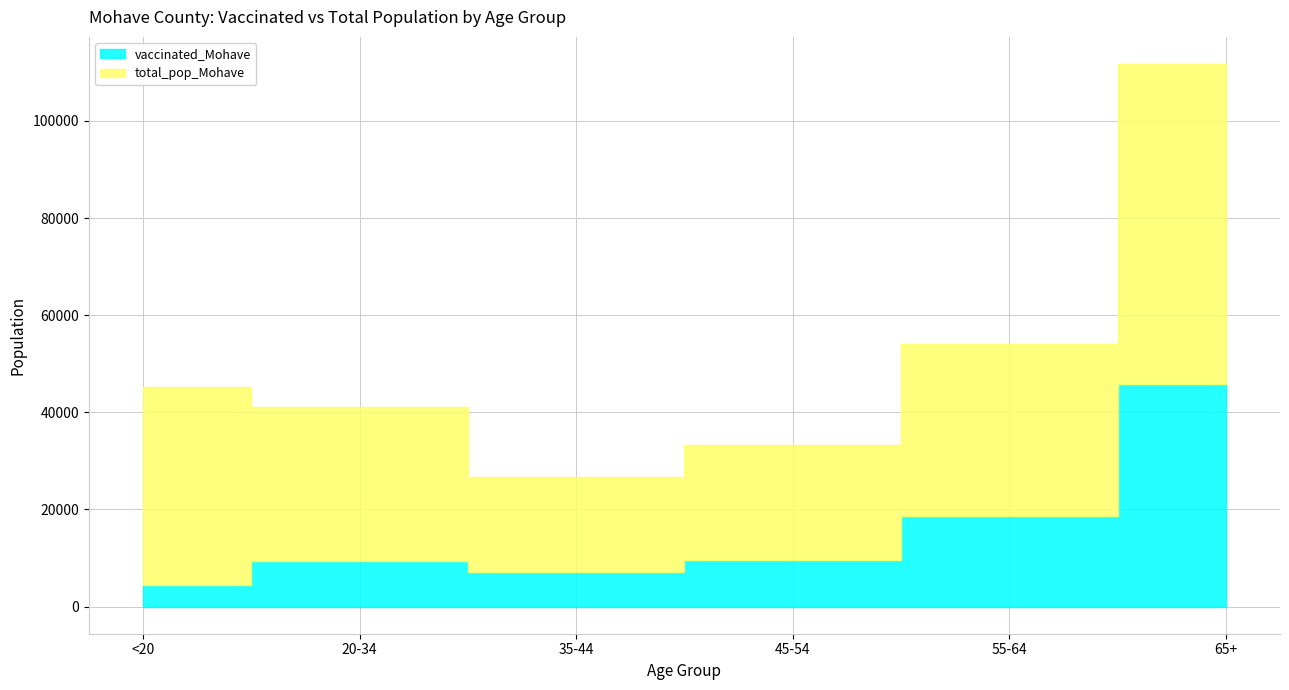

At which label does total_pop_Mohave first exceed 35466?

<20